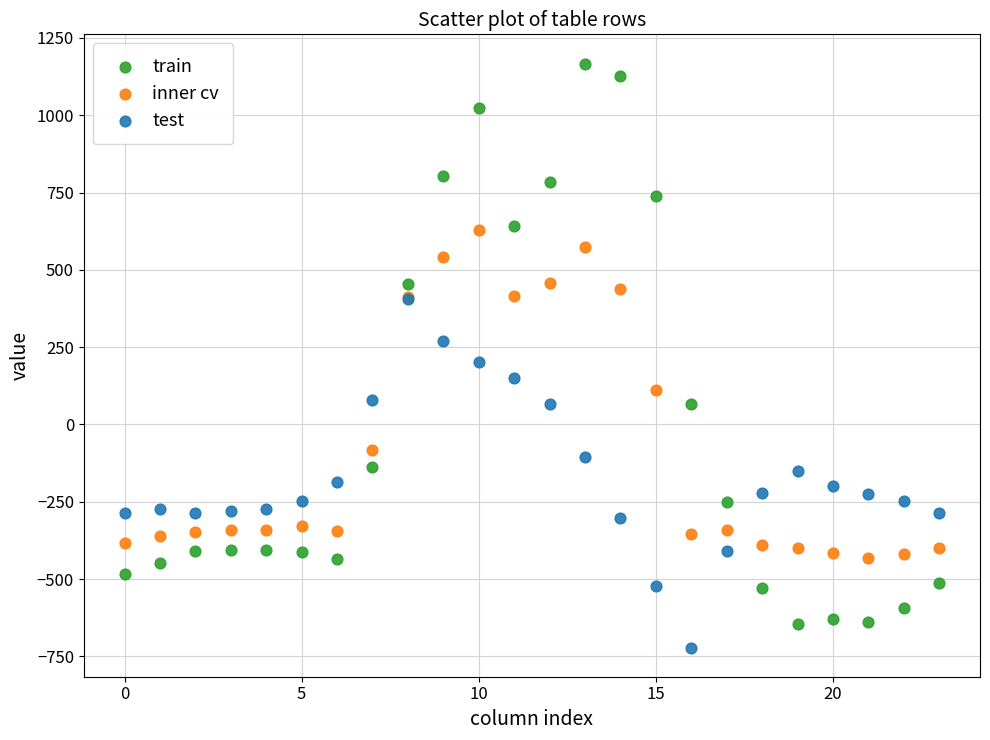

Which series contains the lowest Y value?

test